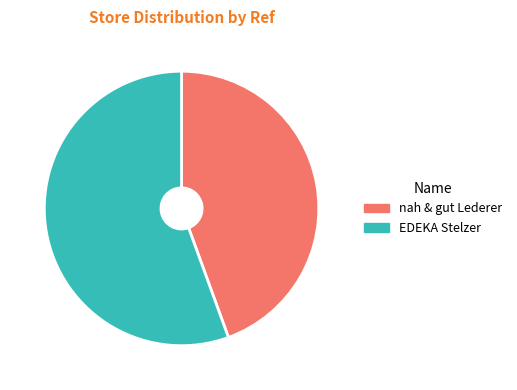

True or false: nah & gut Lederer accounts for 44% of the total.

True